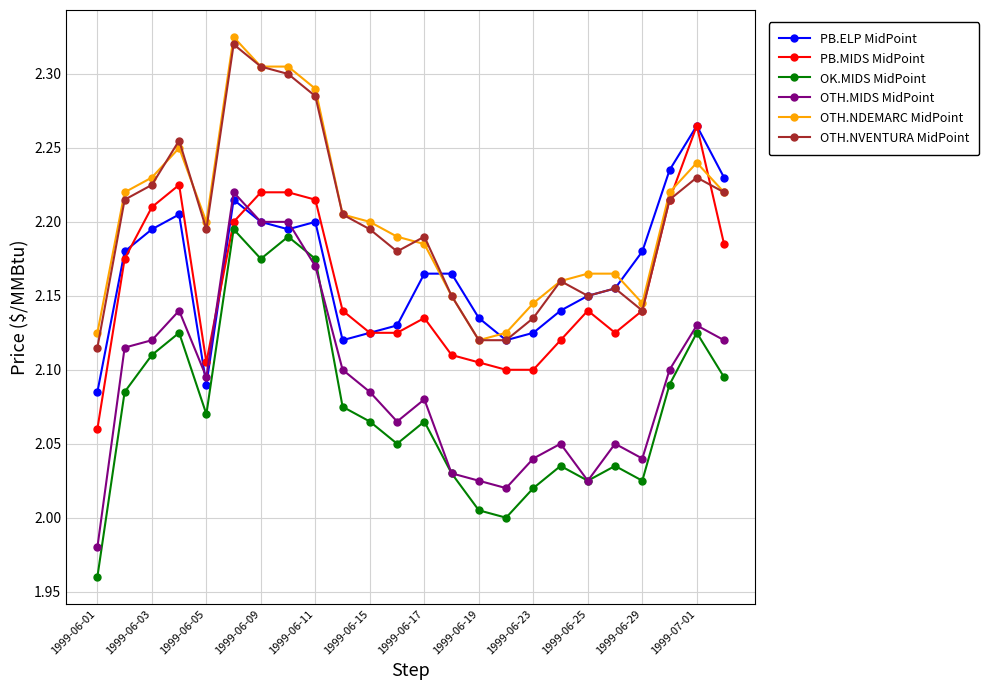

True or false: OTH.NDEMARC MidPoint and OTH.MIDS MidPoint cross at least once.

False